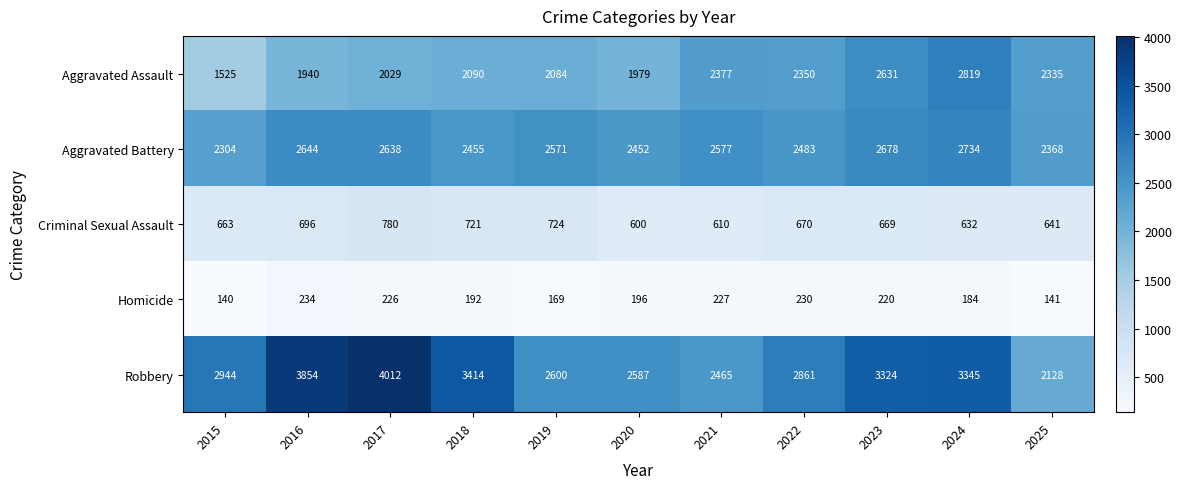

At 2019, list the series in order from largest to smallest.

Robbery, Aggravated Battery, Aggravated Assault, Criminal Sexual Assault, Homicide